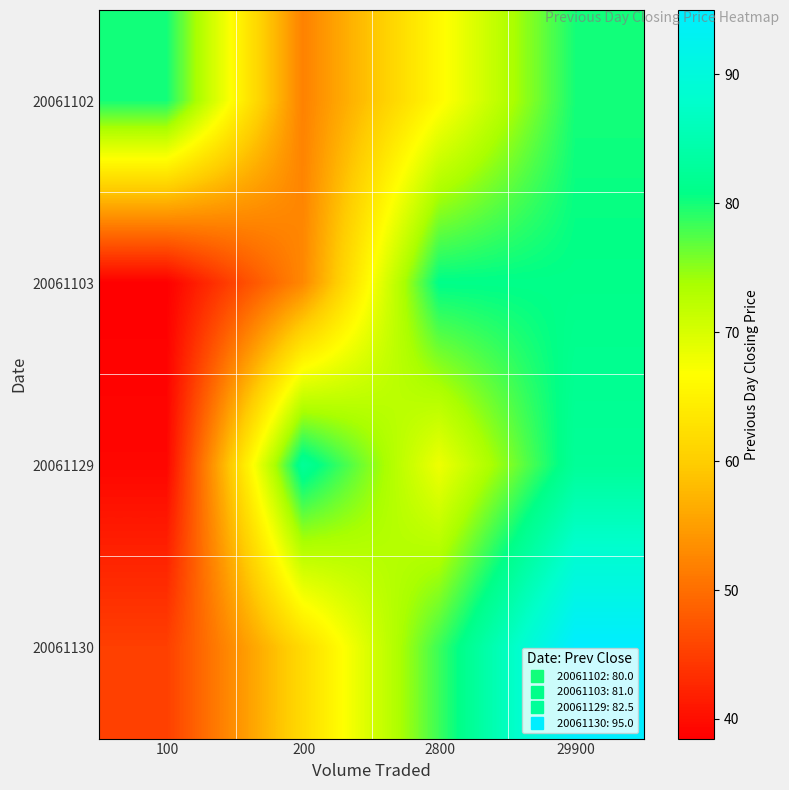

Rank the series by their maximum value, from lowest to highest.

20061102, 20061103, 20061129, 20061130